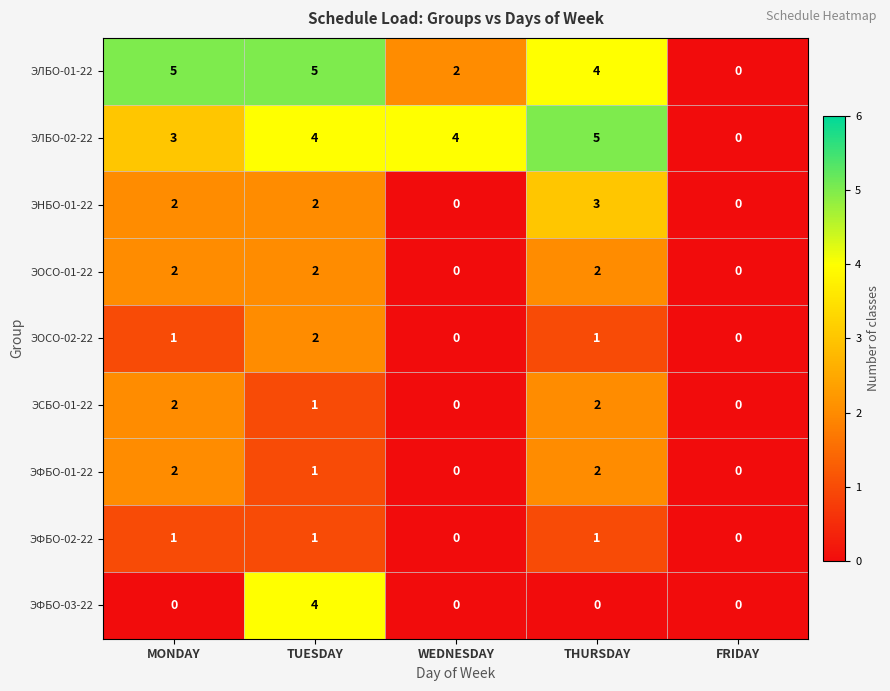

Count the ЭОСО-01-22 values in the range 0 to 2.

5